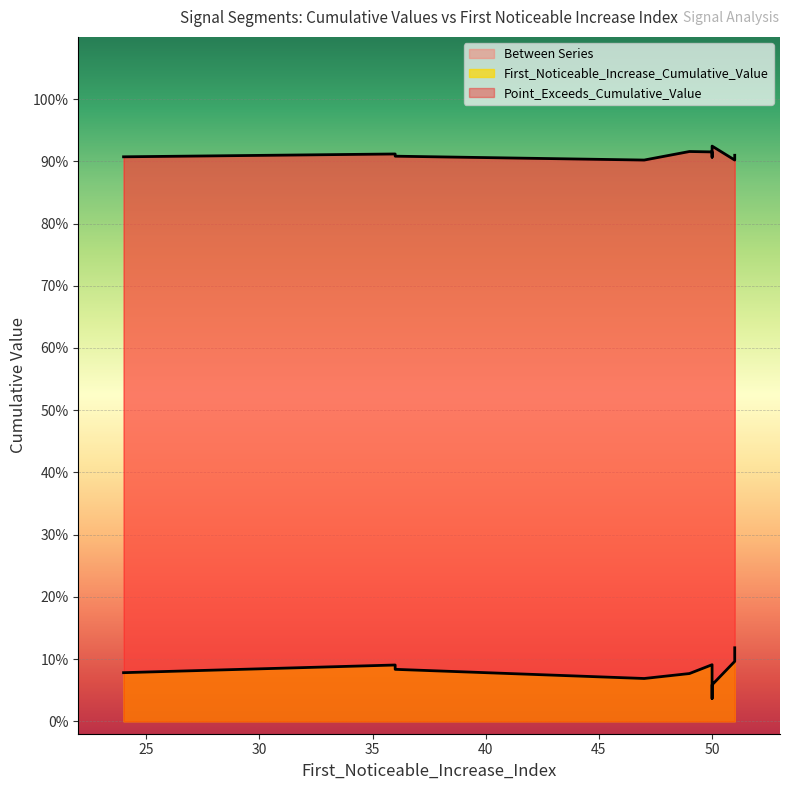

Reading right to left, list all the values displayed in this chart.

First_Noticeable_Increase_Cumulative_Value: 50=0.0	36=0.1	50=0.1	36=0.1	51=0.1	51=0.1	47=0.1	49=0.1	50=0.1	24=0.1
Point_Exceeds_Cumulative_Value: 50=0.9	36=0.9	50=0.9	36=0.9	51=0.9	51=0.9	47=0.9	49=0.9	50=0.9	24=0.9